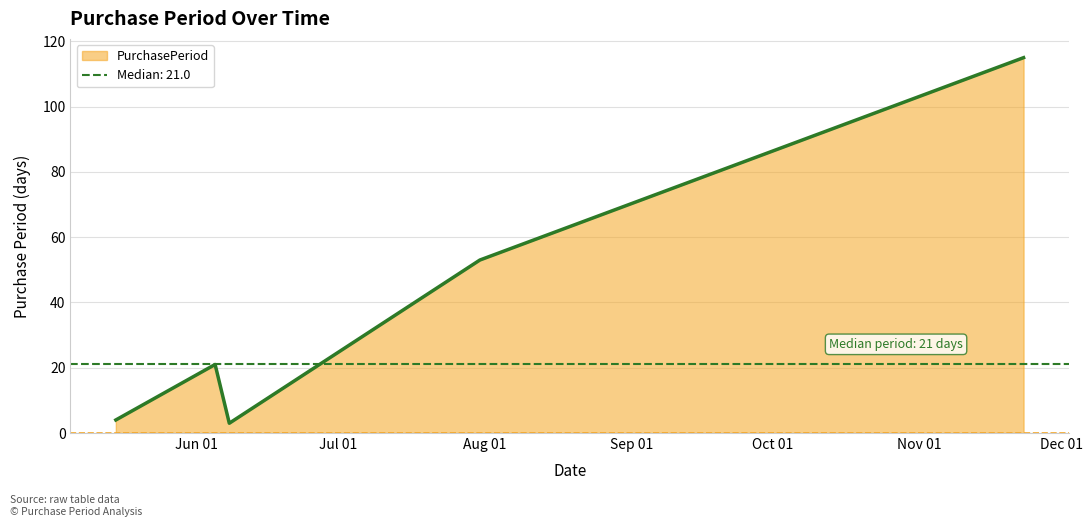

What is the label of the 4th point from the left?

2015-07-31